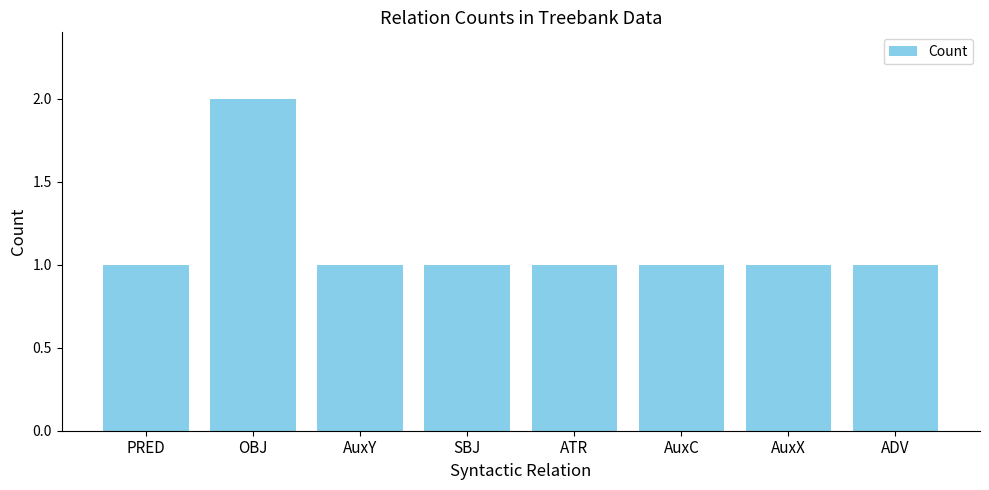

At which category does the chart reach its peak across all series?

OBJ